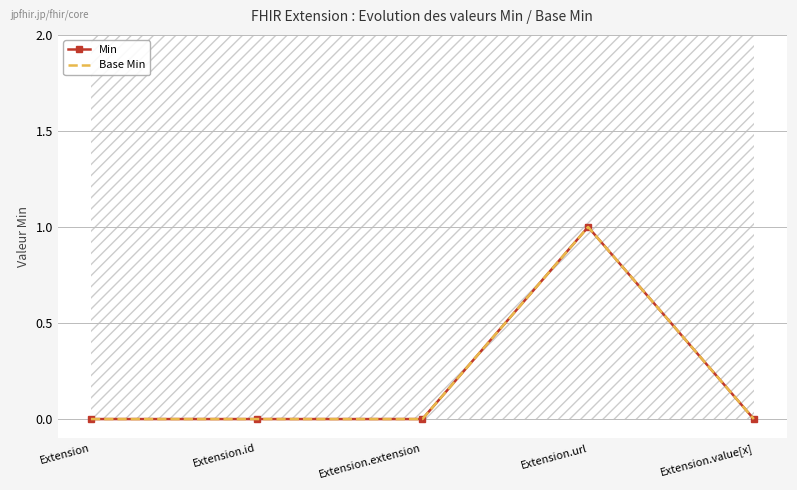

Which category has the highest value in the Min series?

Extension.url